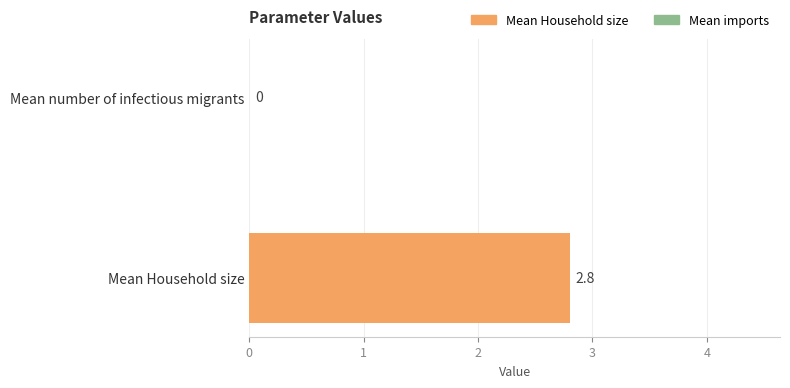

What is the maximum value shown in the chart?

2.8